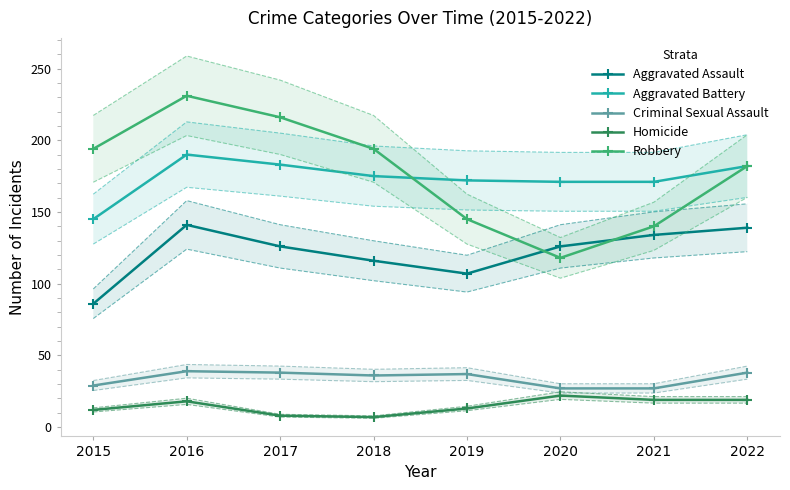

True or false: Homicide and Aggravated Battery intersect in this chart.

False